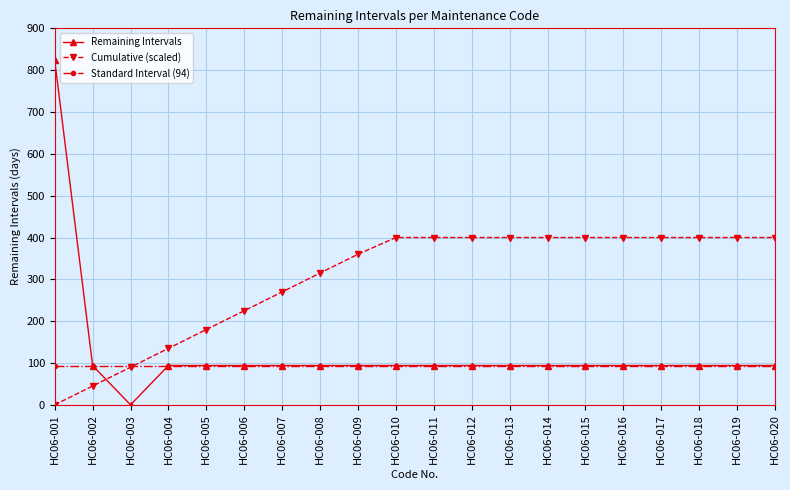

Does the chart have visible grid lines?

Yes